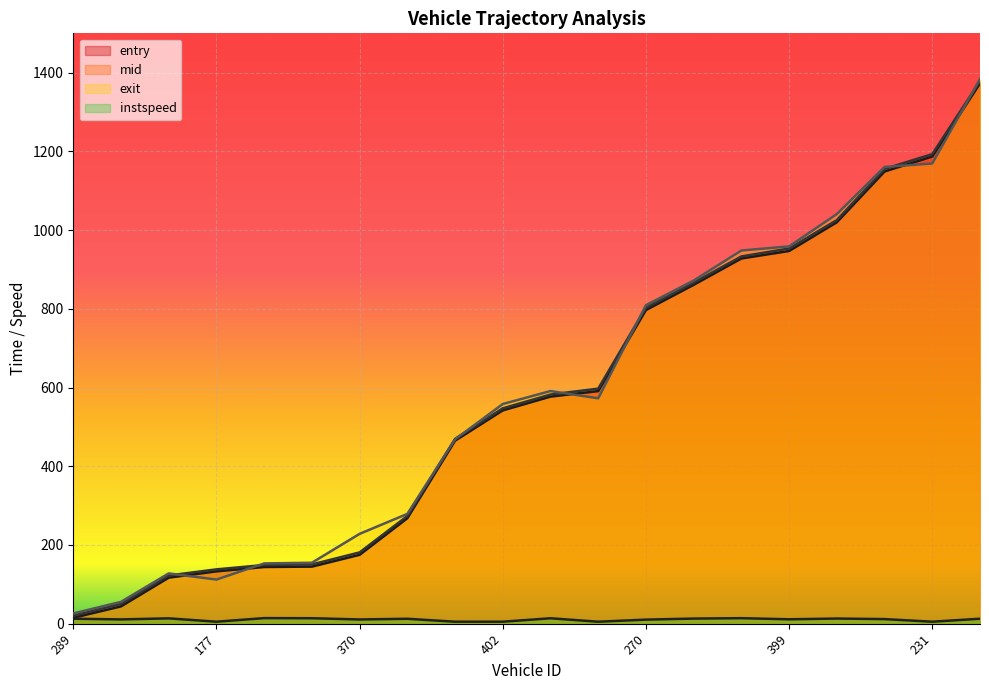

Is the value of instspeed at 340 greater than the value of entry at 224?

No